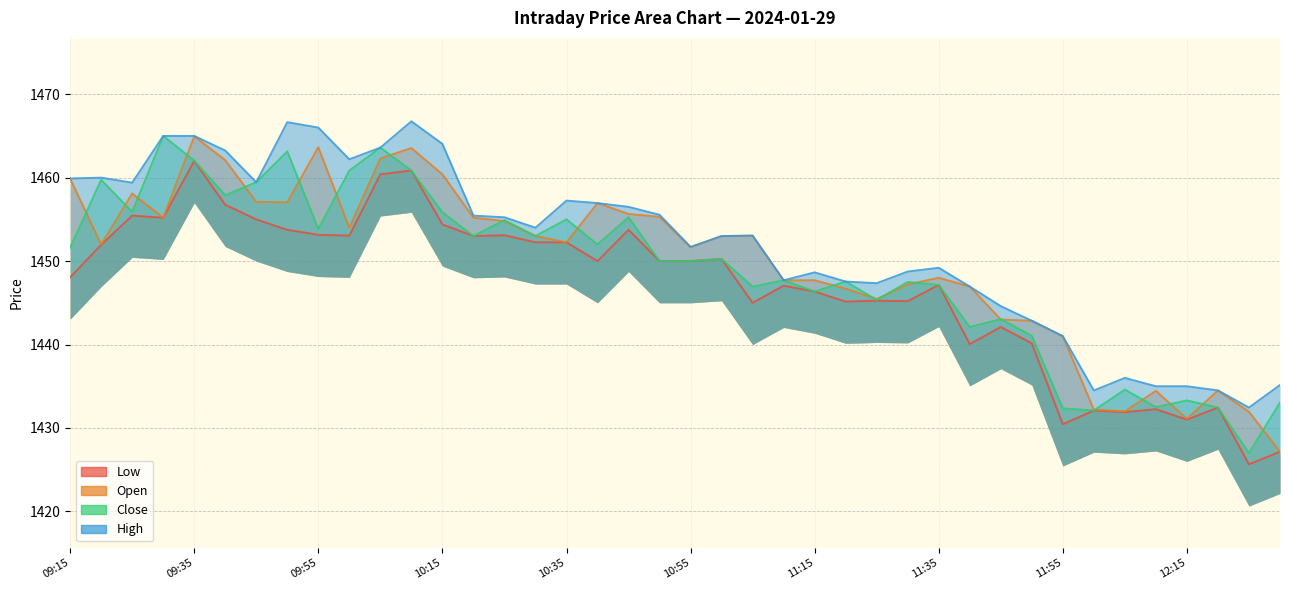

What is the sum of all Open values?

57991.1